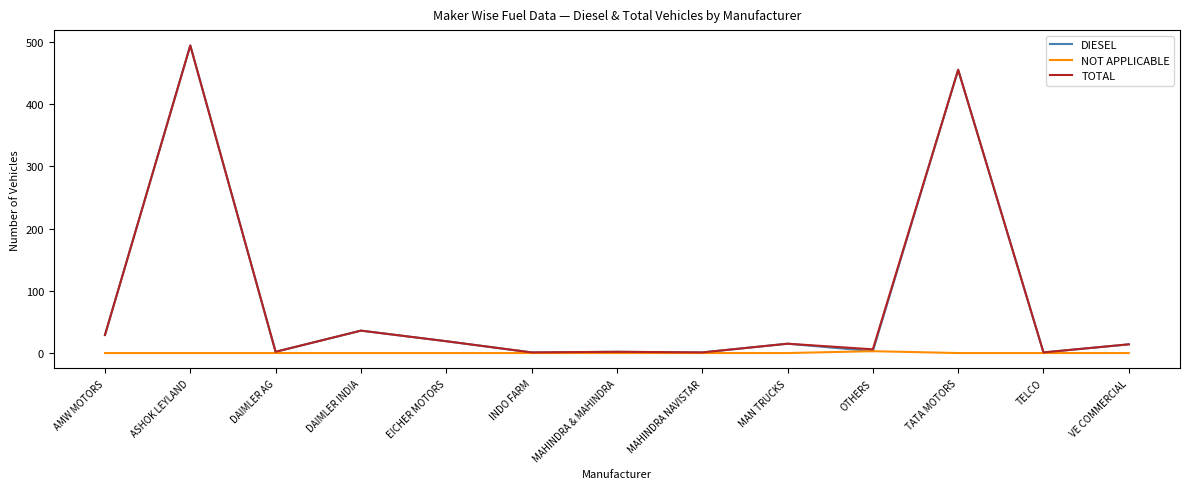

True or false: DIESEL has a value of 455 at TATA MOTORS.

True